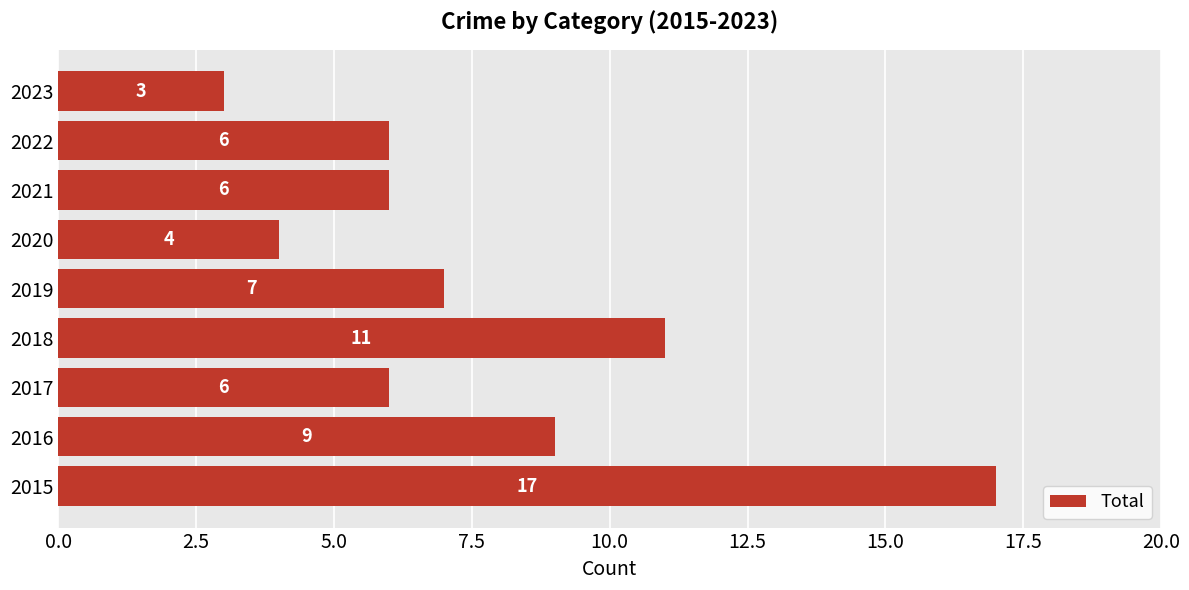

Reading bottom to top, what are all the values shown in this chart?

2015=17	2016=9	2017=6	2018=11	2019=7	2020=4	2021=6	2022=6	2023=3